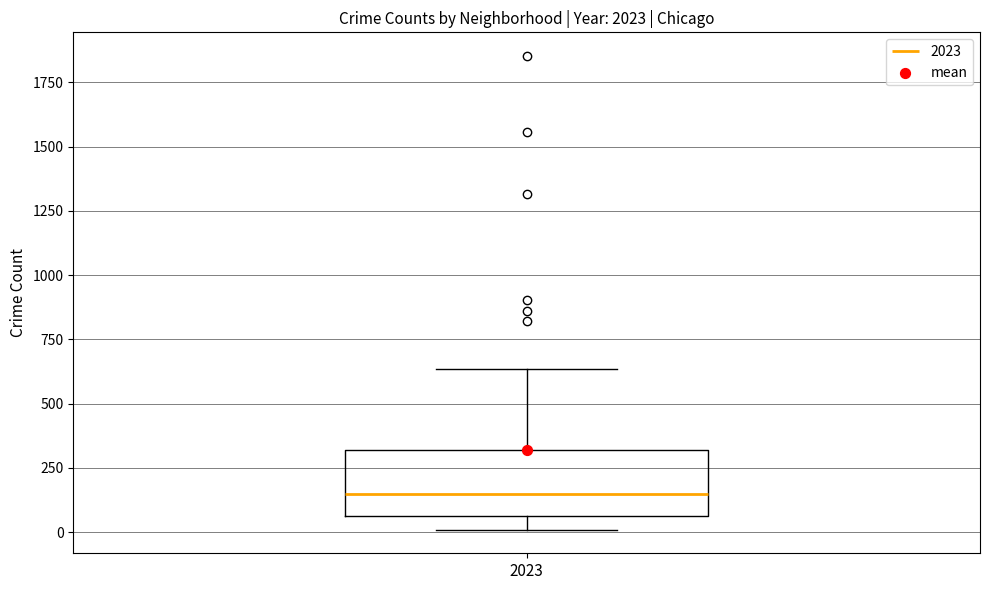

Where does the median line of the box at x = 2023 sit on the y-axis? The values are not printed on the chart, so give them approximately, as read against the axis.

150